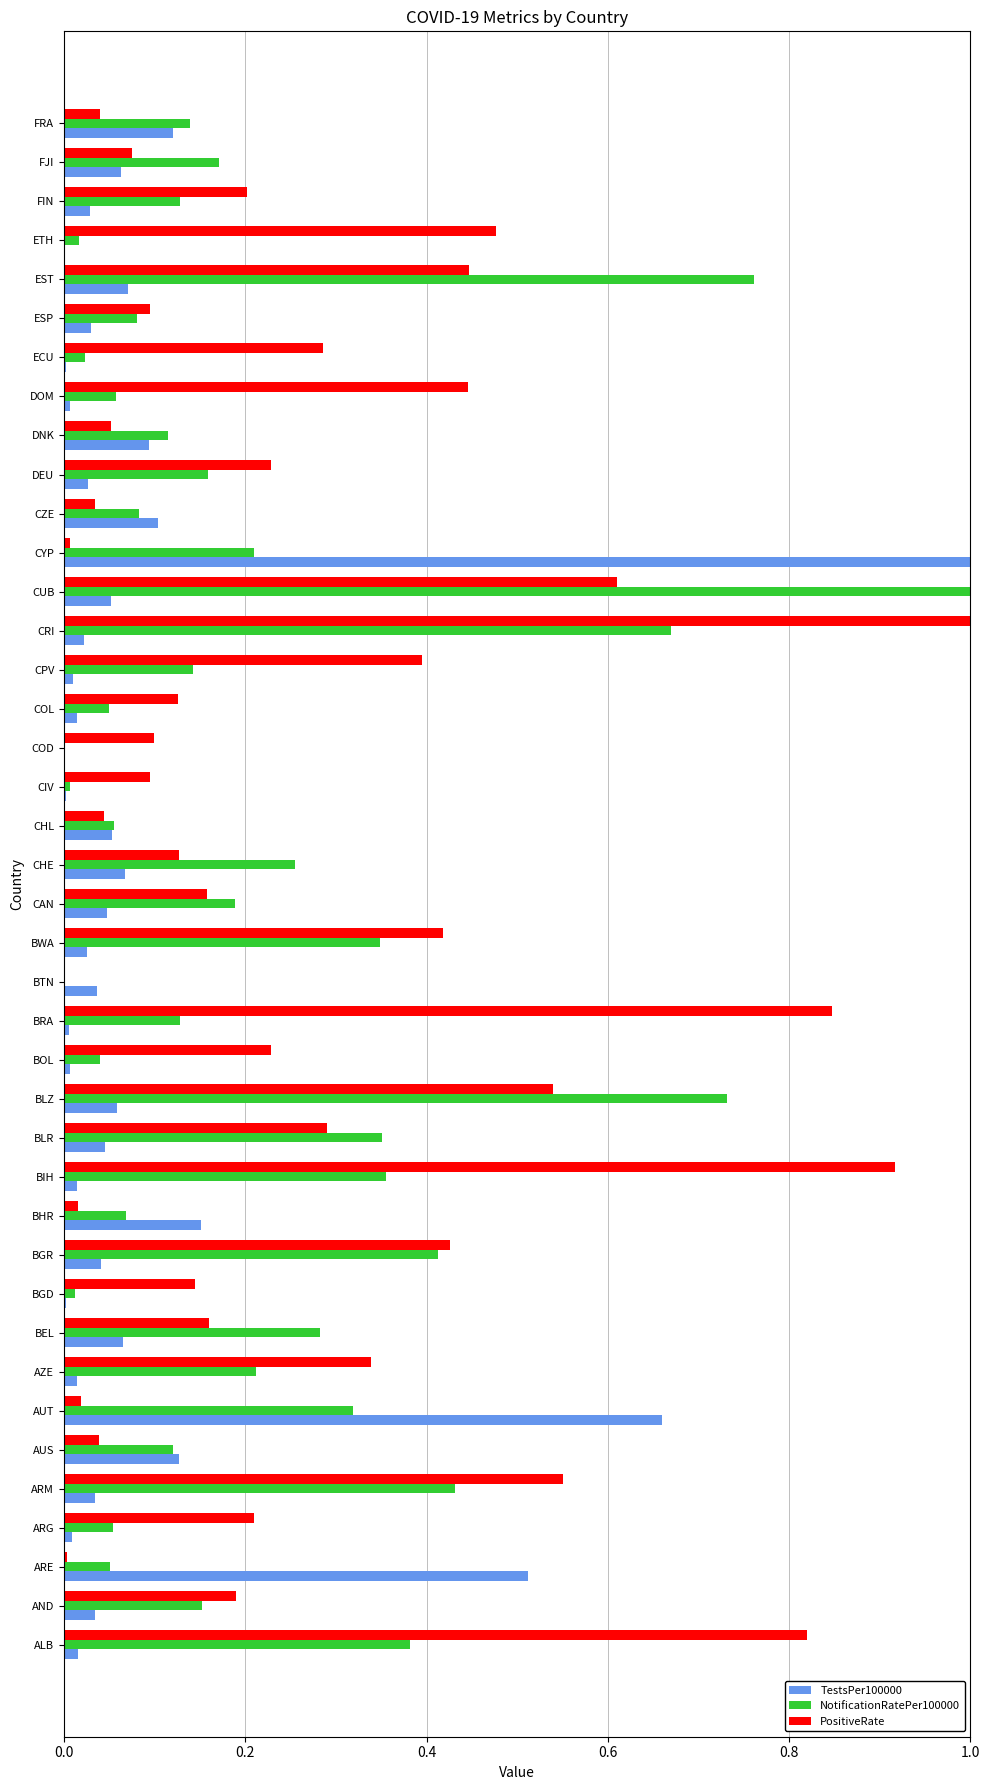

Is it true that NotificationRatePer100000 equals 1.5 at CUB?

False